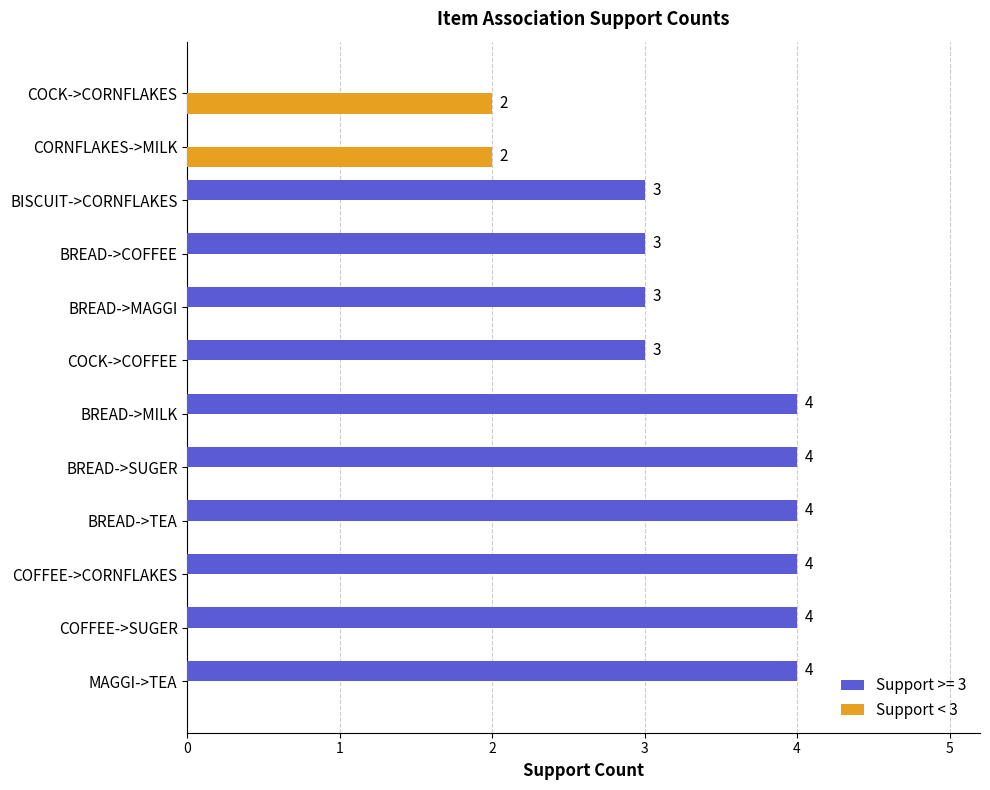

Count the number of categories in the chart.

12